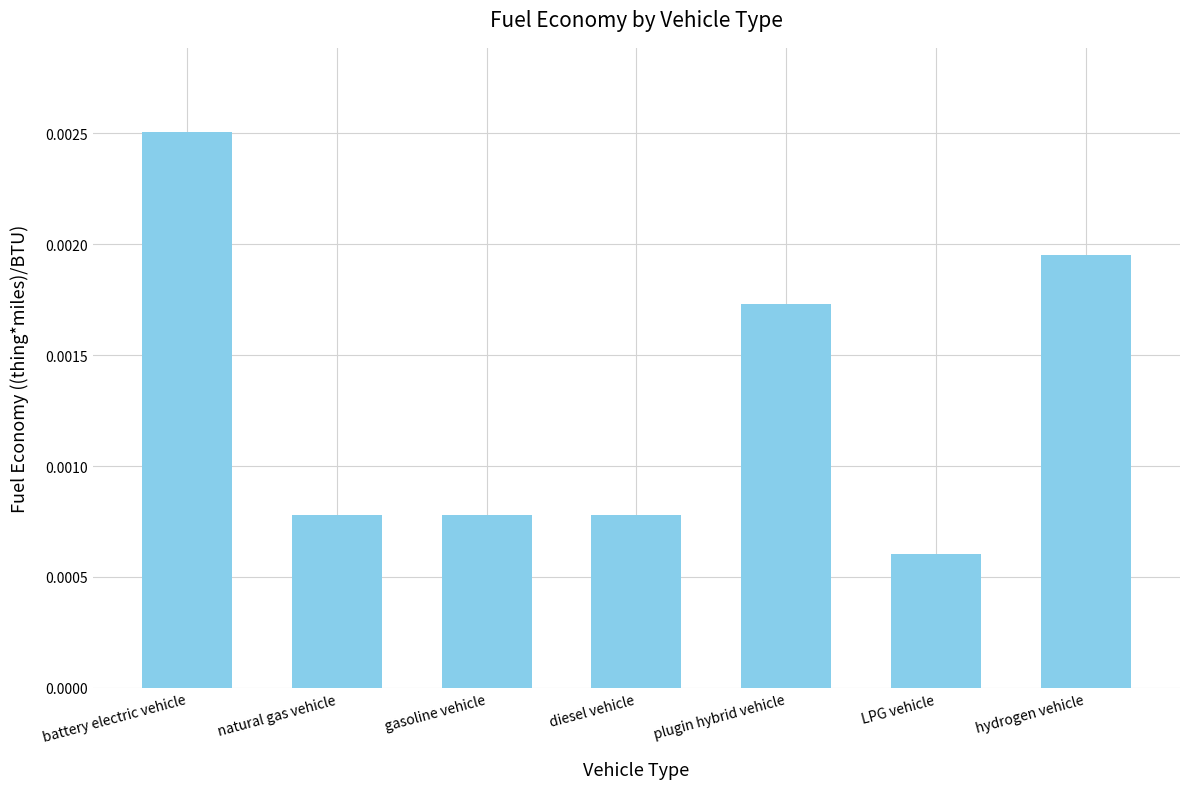

At which label is the value closest to 0?

LPG vehicle